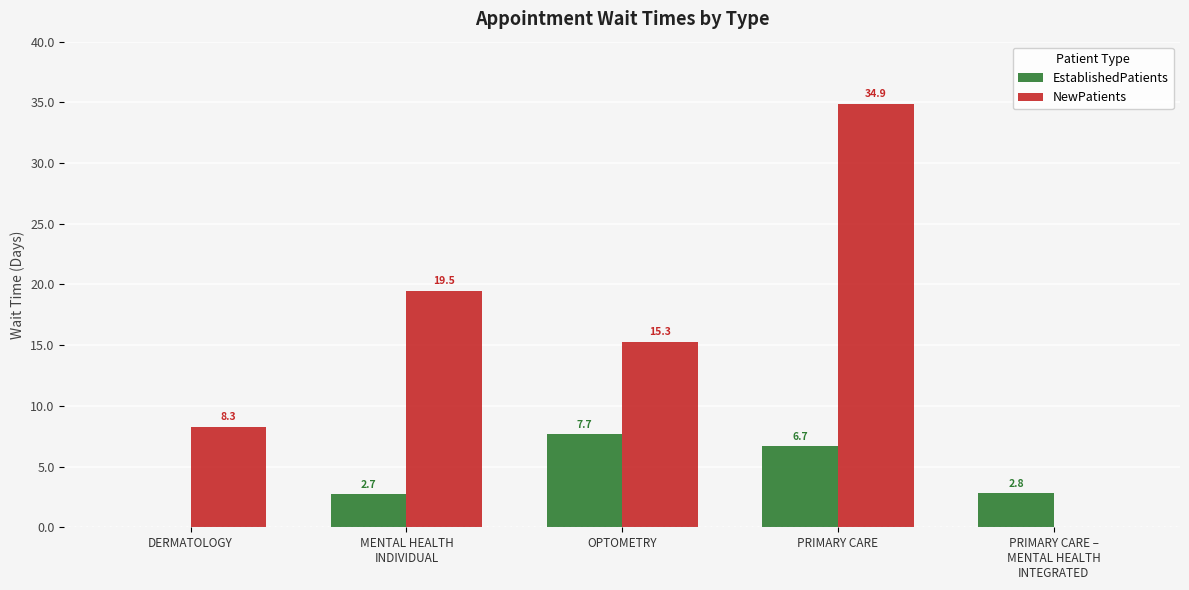

What is the approximate value of EstablishedPatients at OPTOMETRY?

7.7